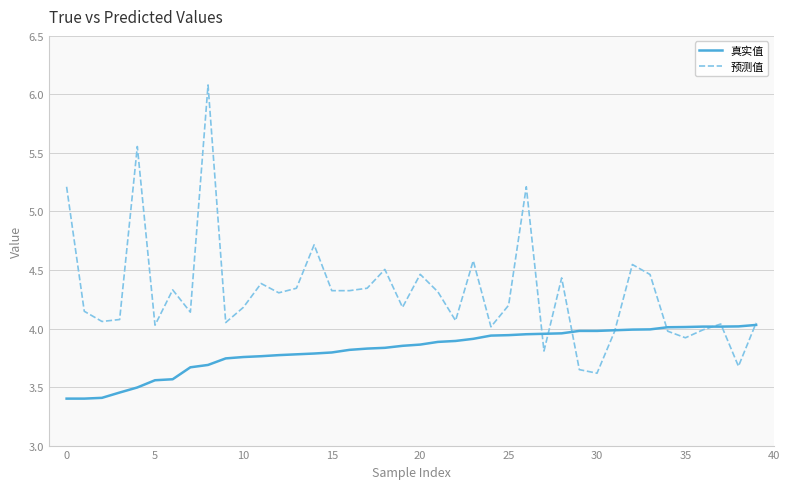

Which series has the widest spread of values?

预测值